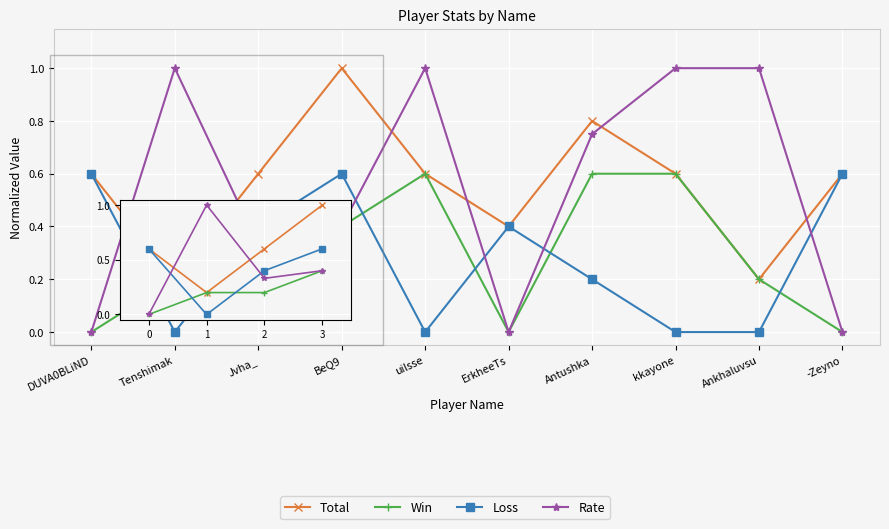

In Rate, how many points are lower than both neighbors (excluding endpoints)?

2